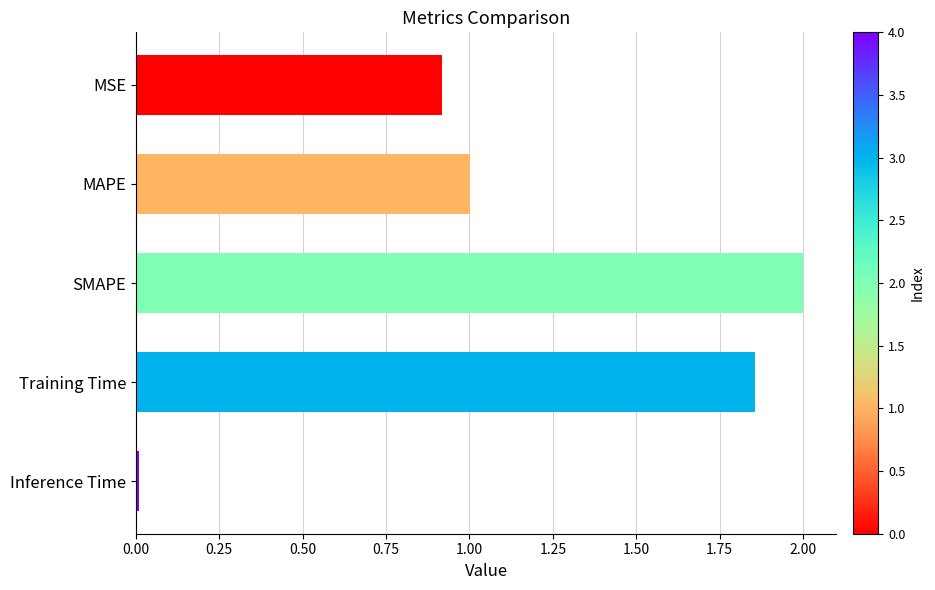

What is the change in value from MSE to MAPE?

+0.1